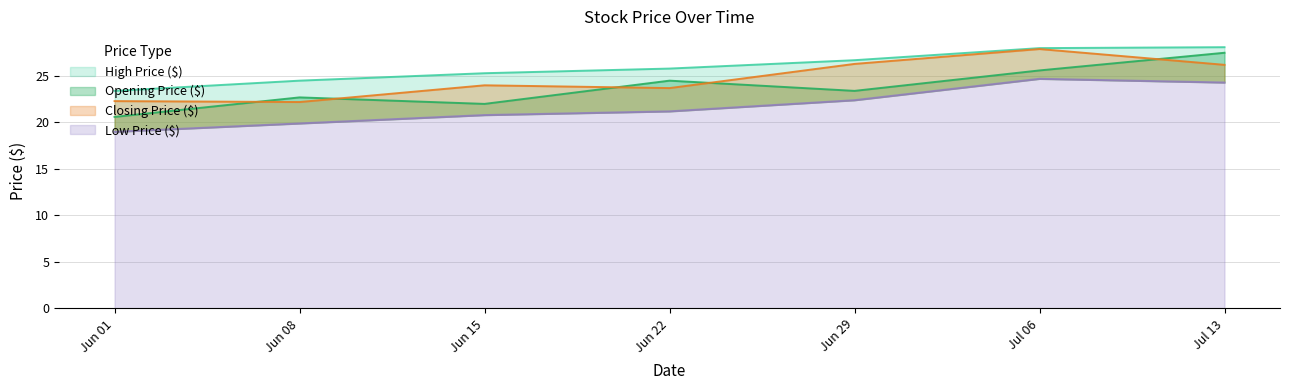

Between Jun 08 and Jul 13, which series saw the biggest shift?

Opening Price ($)